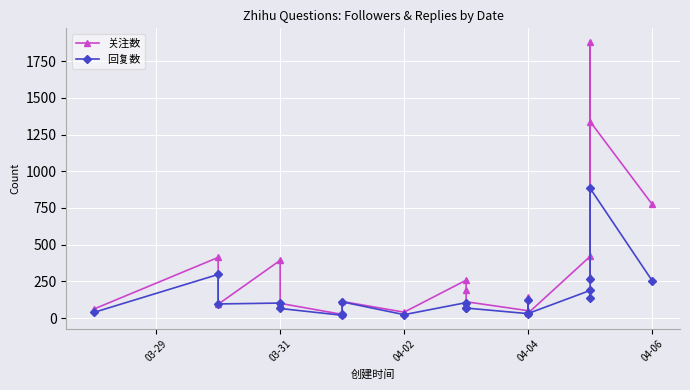

Between 03-31 and 04-06, which series saw the biggest shift?

关注数